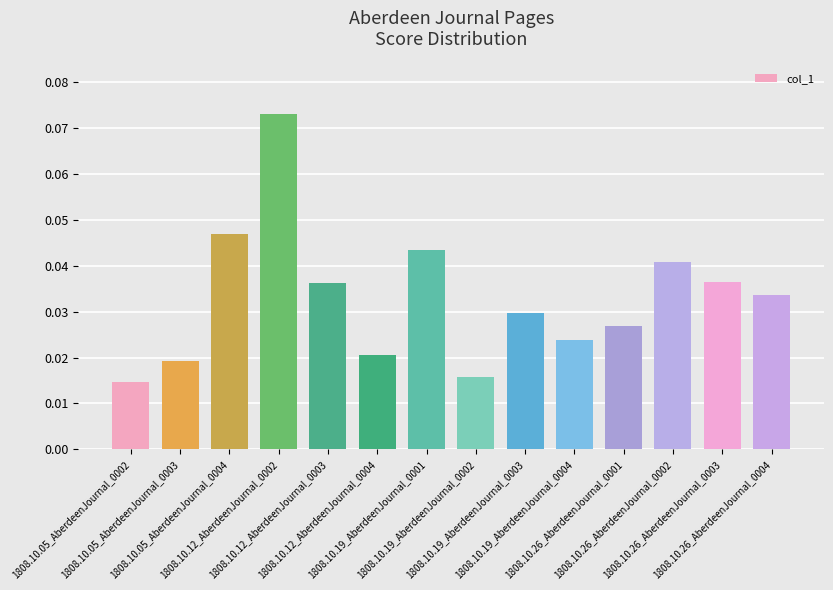

What is the sum of all values?

0.5